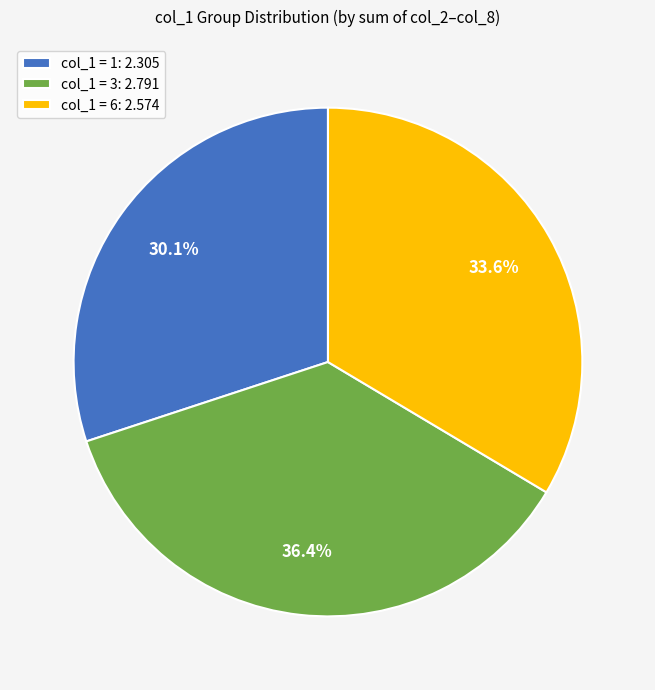

Which slice is the largest?

col_1 = 3: 2.791